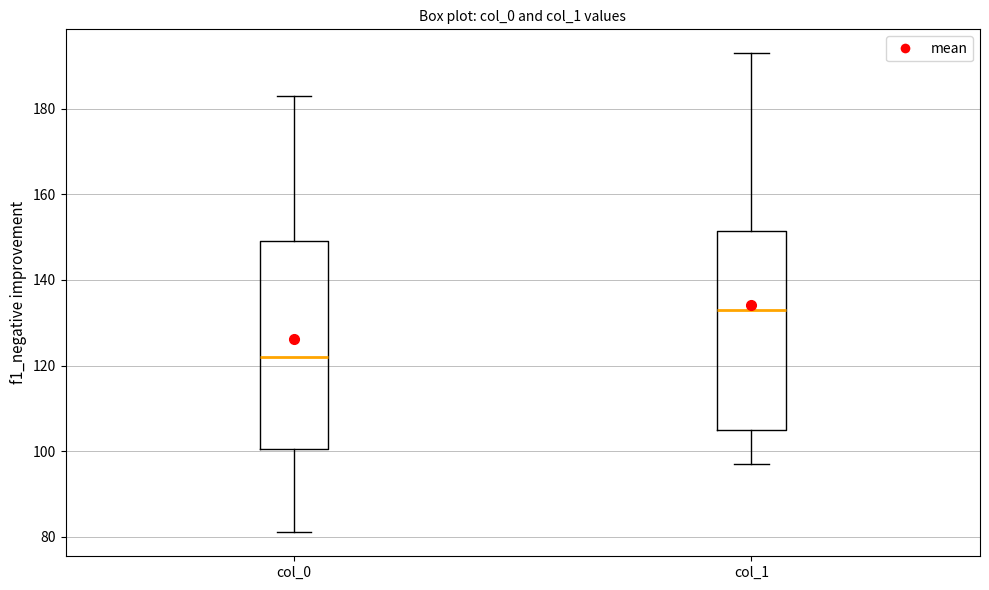

Where does the upper whisker of the box for col_0 end on the y-axis? The values are not printed on the chart, so give them approximately, as read against the axis.

184